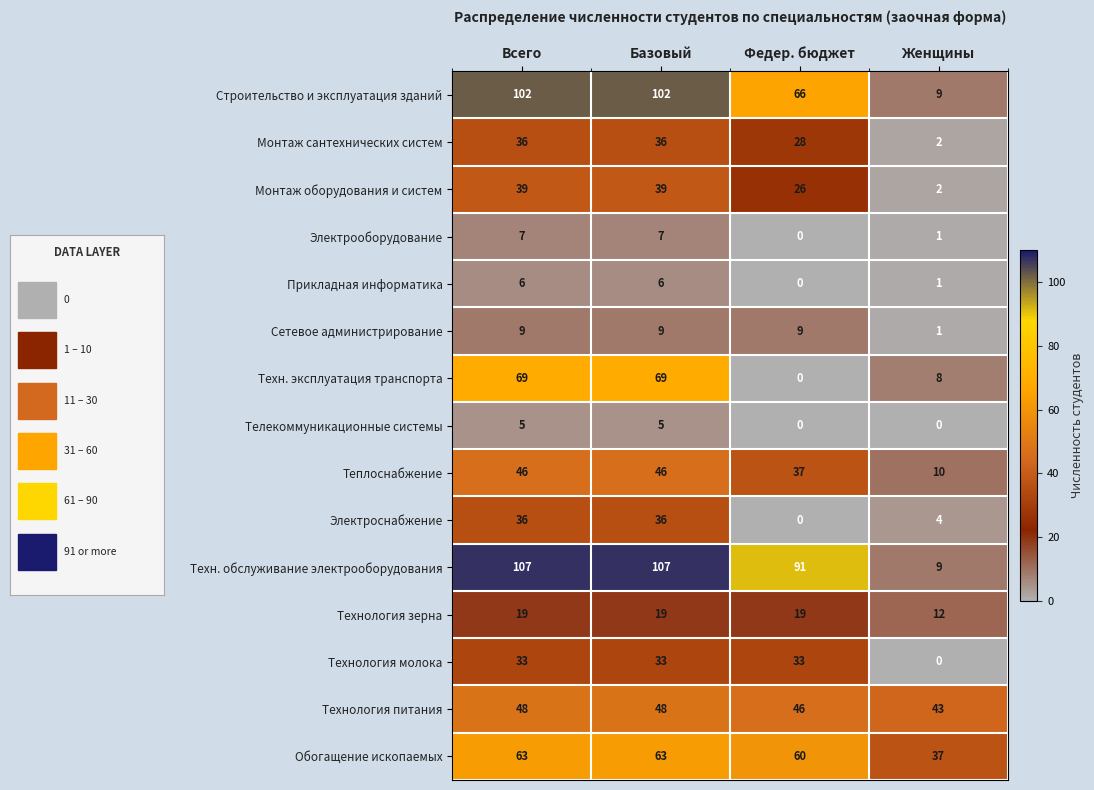

The value of Электроснабжение at Всего is 13. True or false?

False